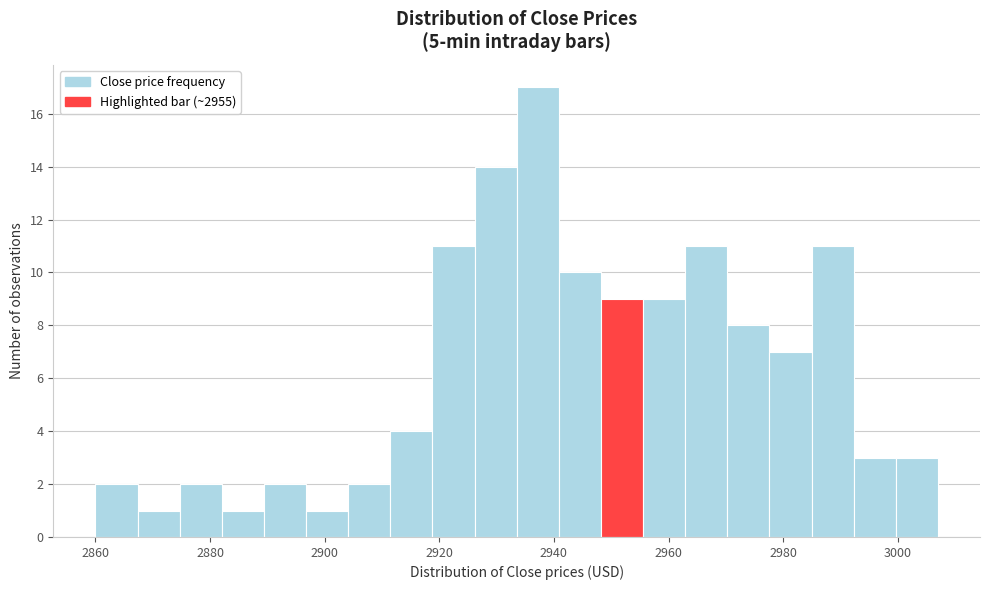

Around what value on the x-axis is the tallest bar? Give the approximate position of its centre, as read against the axis.

2938